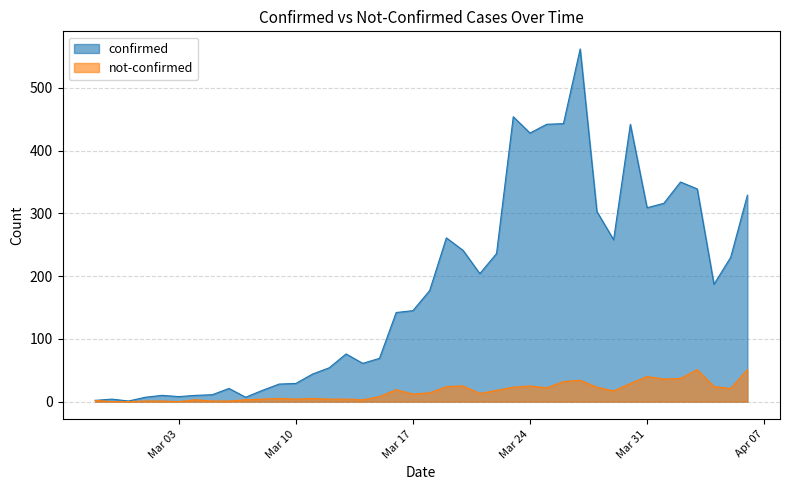

In not-confirmed, how many points are higher than both neighbors (excluding endpoints)?

9